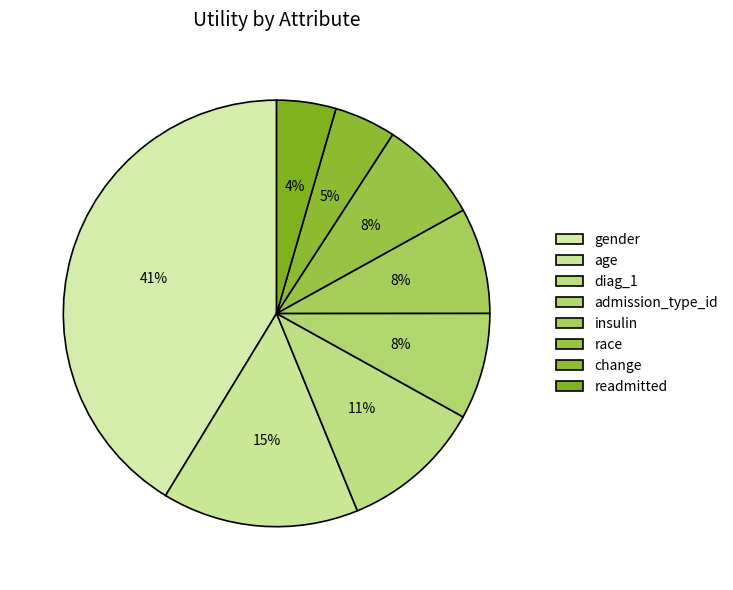

Approximately how many times larger is the value at age compared to gender?

0.4